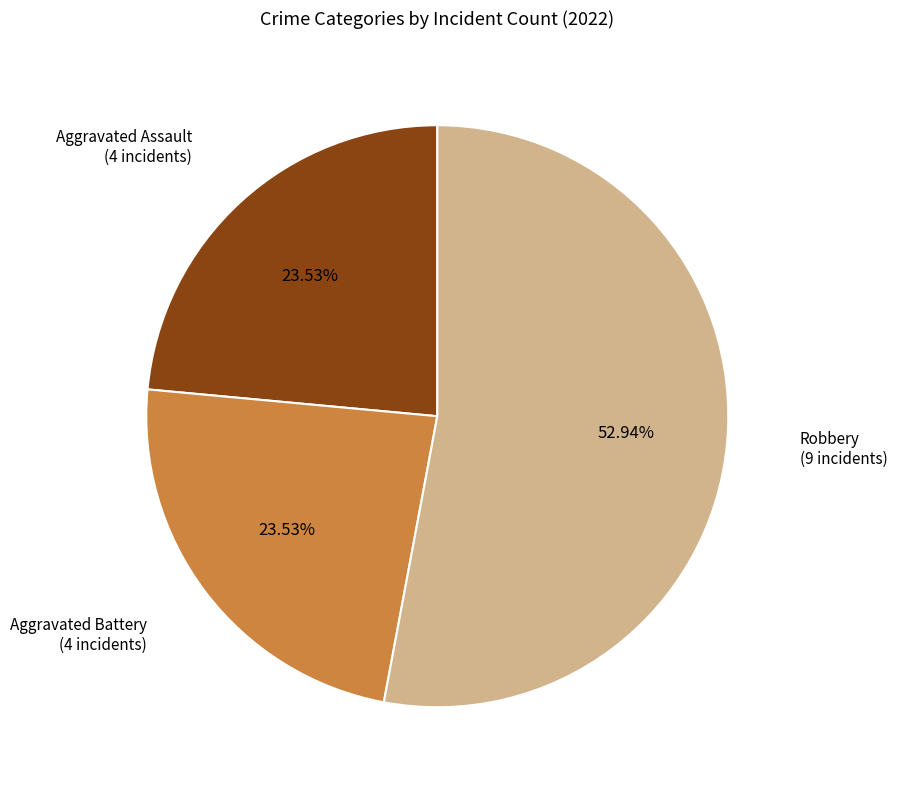

Is there any slice that represents more than half of the pie?

Yes